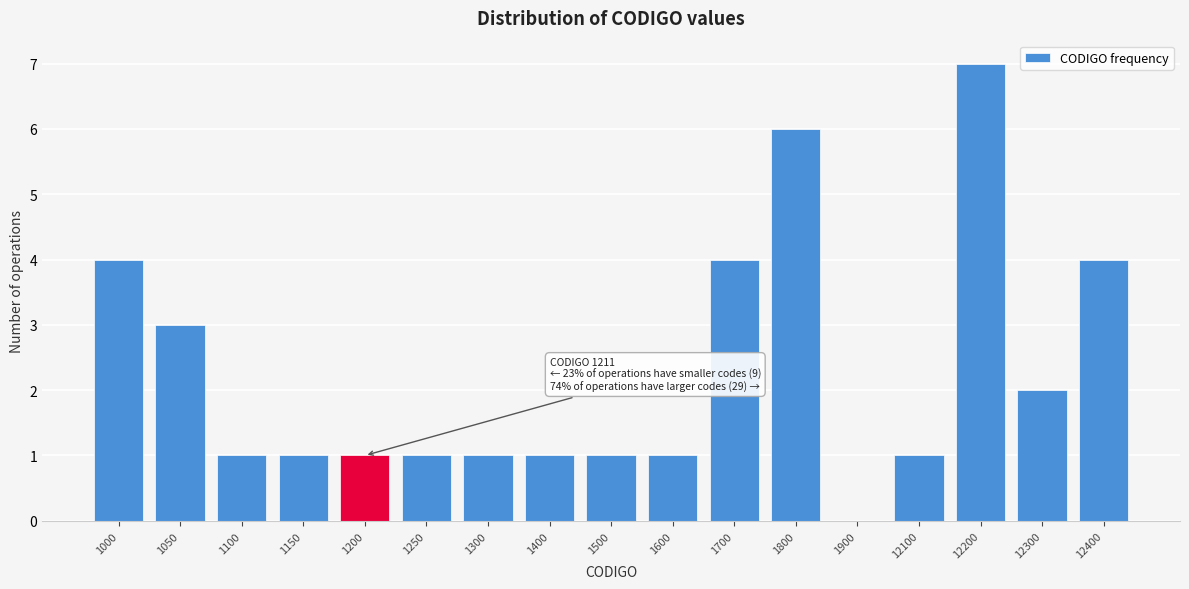

Reading left to right, extract all data points from this chart.

1000=4	1050=3	1100=1	1150=1	1200=1	1250=1	1300=1	1400=1	1500=1	1600=1	1700=4	1800=6	1900=0	12100=1	12200=7	12300=2	12400=4